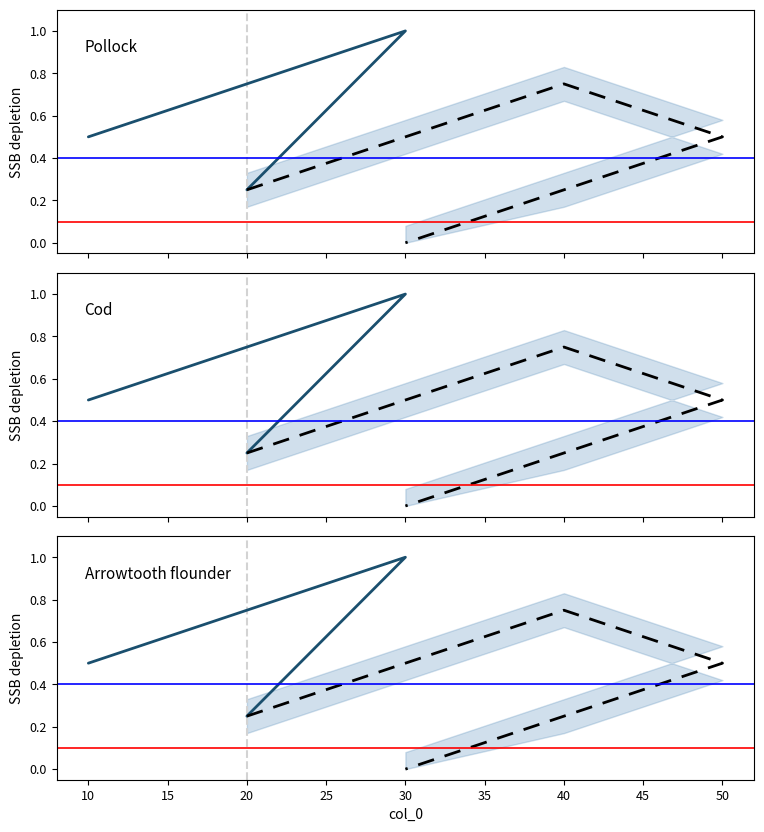

What value does the data have at 20?

0.2